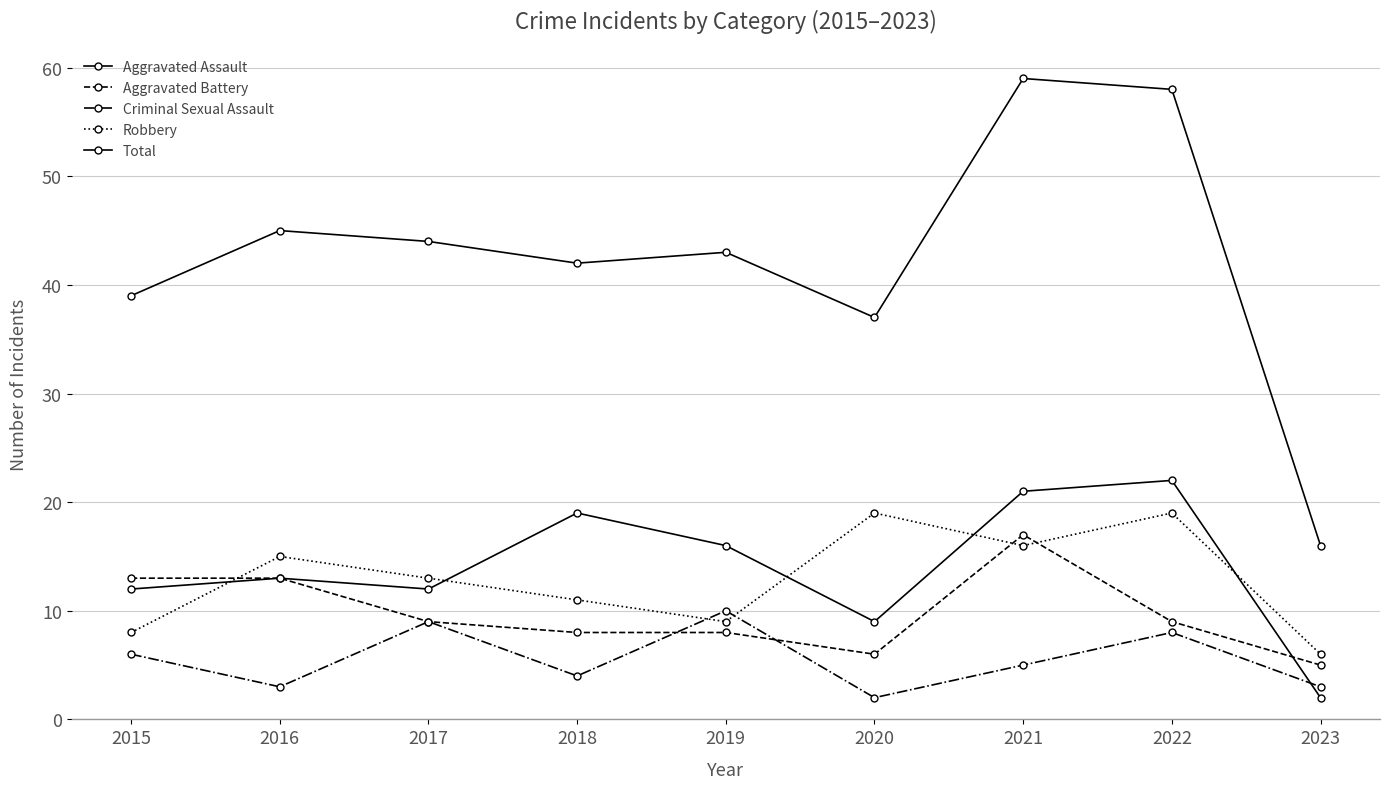

True or false: Aggravated Assault has a value of 24 at 2019.

False